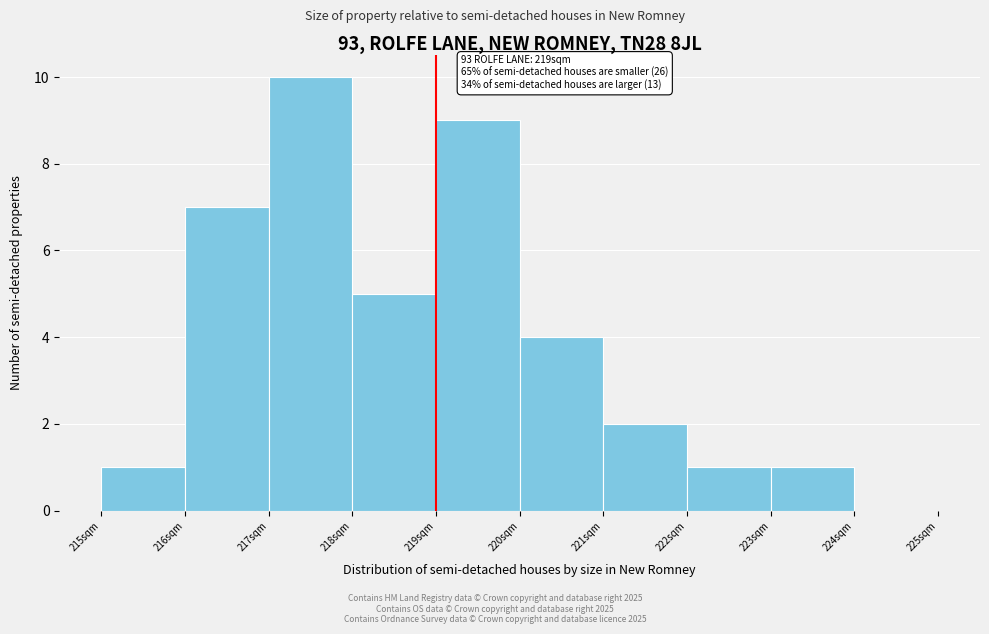

Over which range of the x-axis is the bar tallest?

217 to 218